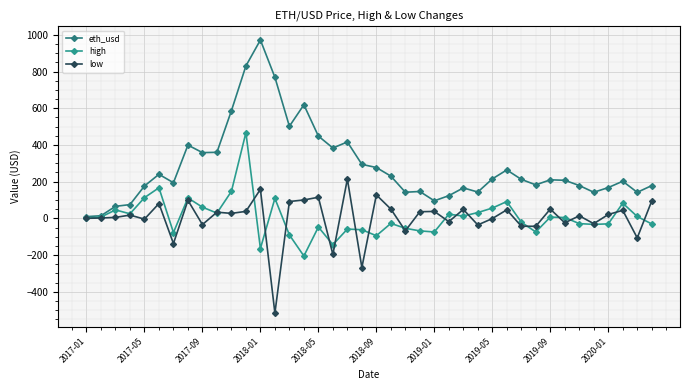

How many data points in eth_usd are less than 210?

20